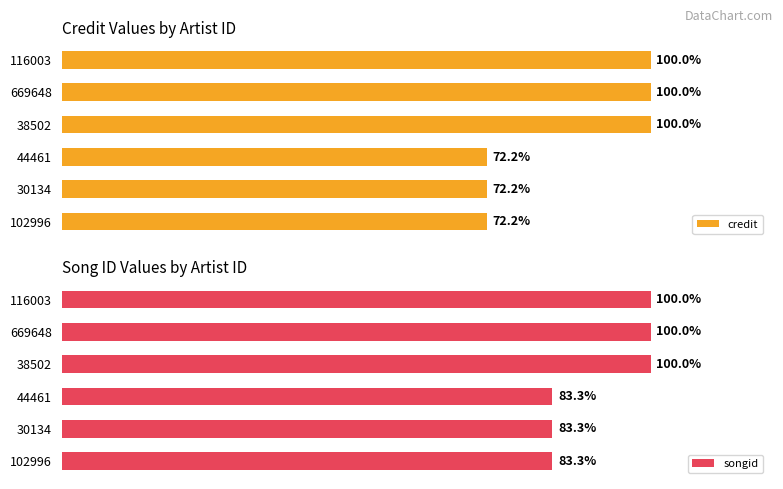

Is it true that songid equals 47.9 at 116003?

False